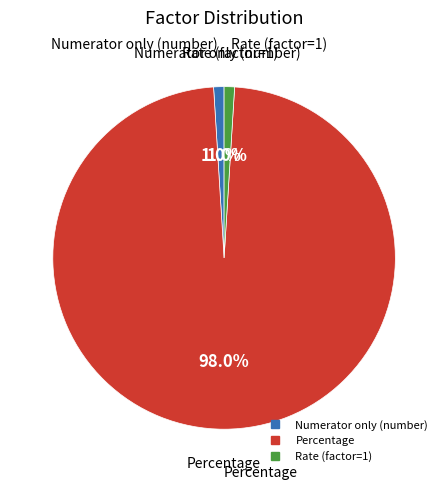

What percentage is NOT represented by Percentage?

2.0%